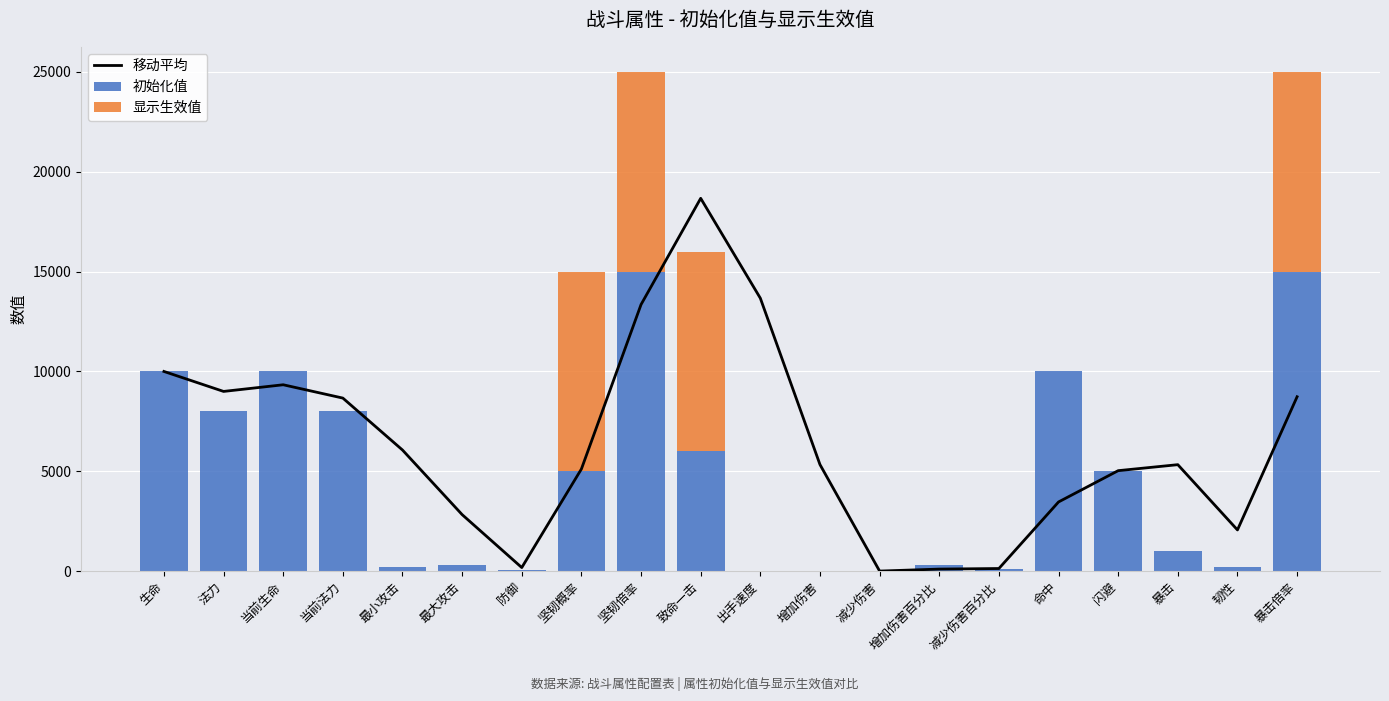

At which label does 显示生效值 reach its minimum?

生命